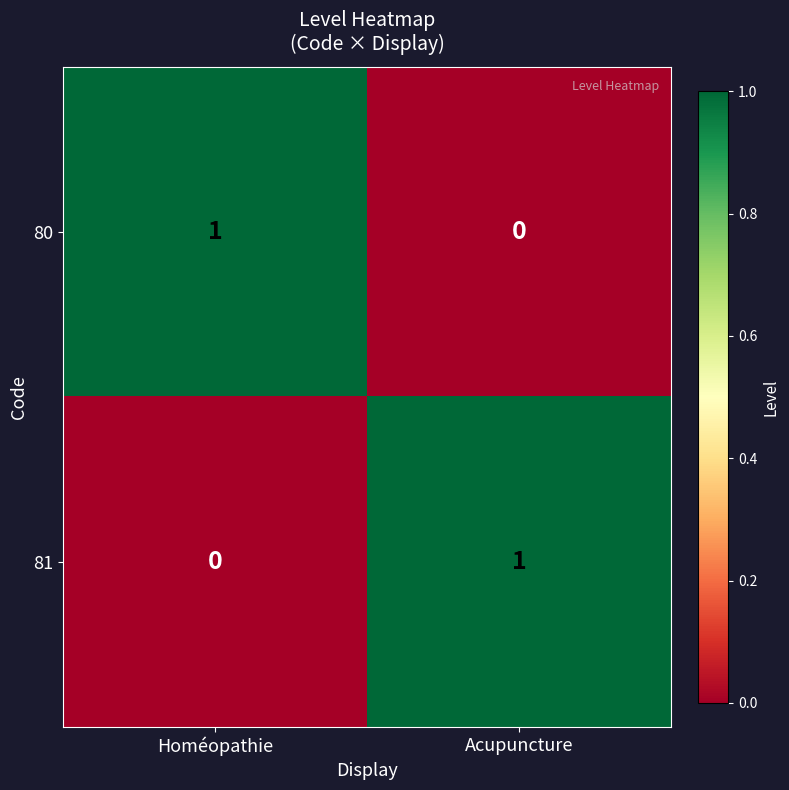

Which category has the lowest value in the 80 series?

Acupuncture